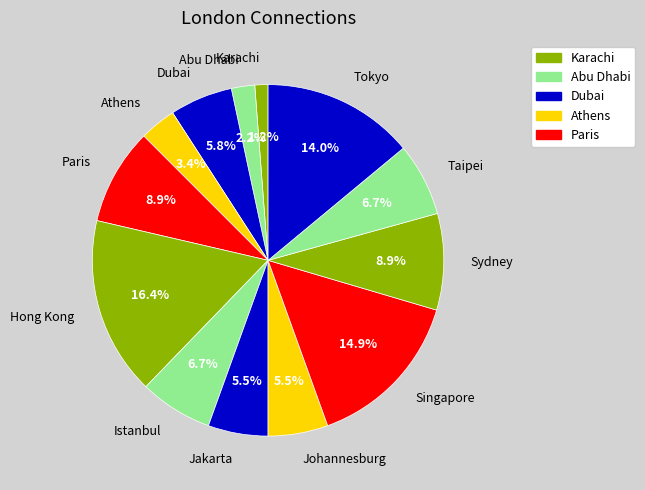

Count the number of slices in the pie.

13